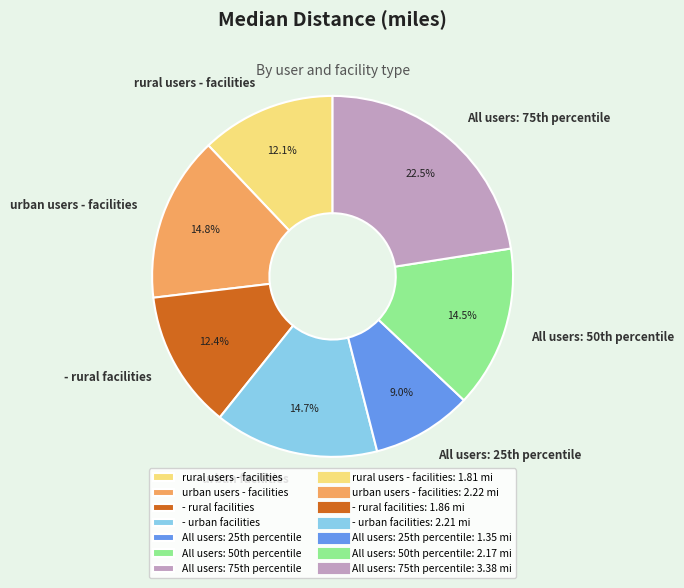

Does any single category account for the majority?

No